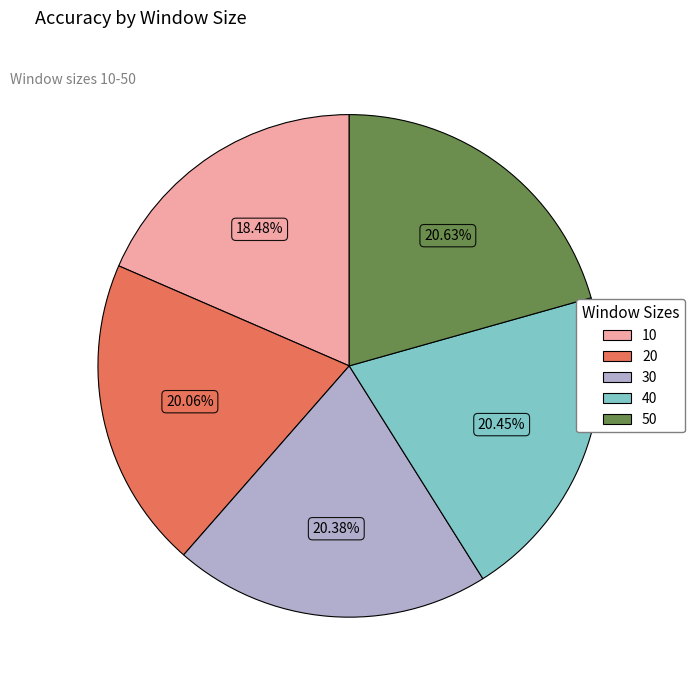

Count the number of slices in the pie.

5